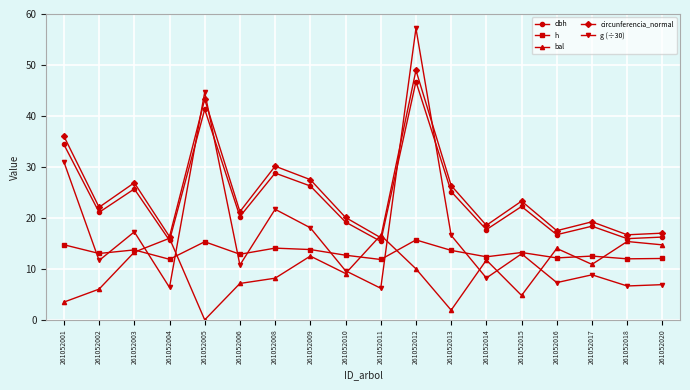

True or false: dbh and h cross at least once.

False